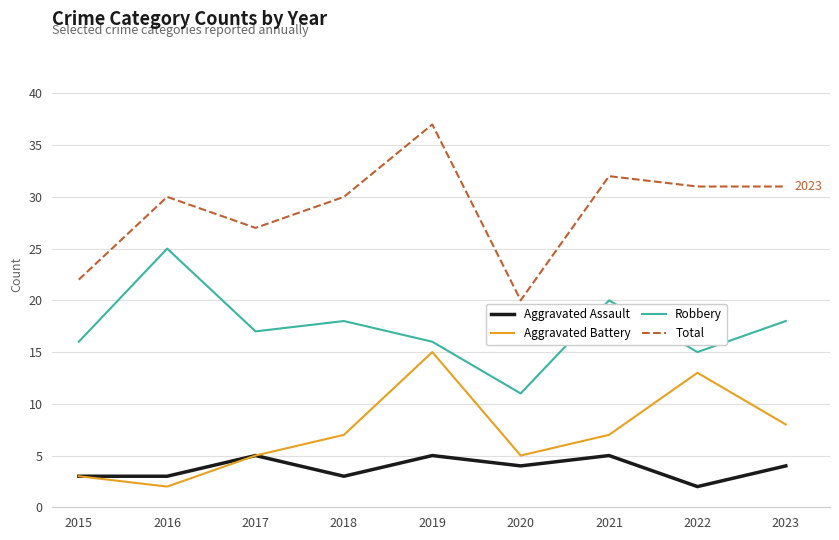

What are all the series names shown in the legend?

Aggravated Assault, Aggravated Battery, Robbery, Total